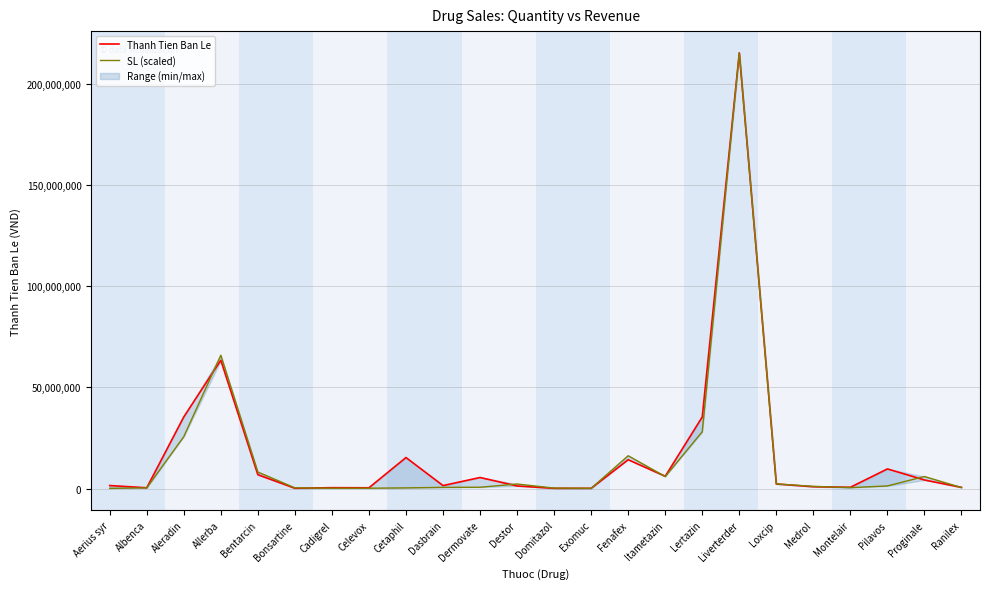

Rank the series by their maximum value, from highest to lowest.

Thanh Tien Ban Le, SL (scaled)